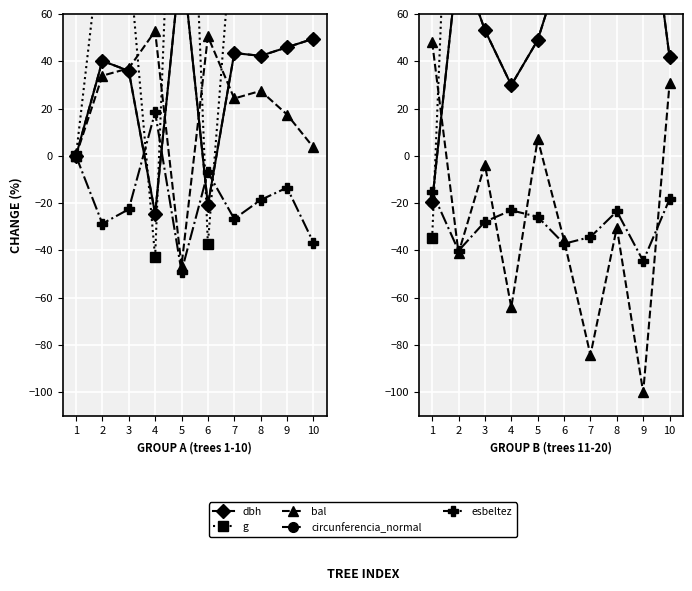

After their last crossing, which series has the higher values: bal or circunferencia_normal?

circunferencia_normal